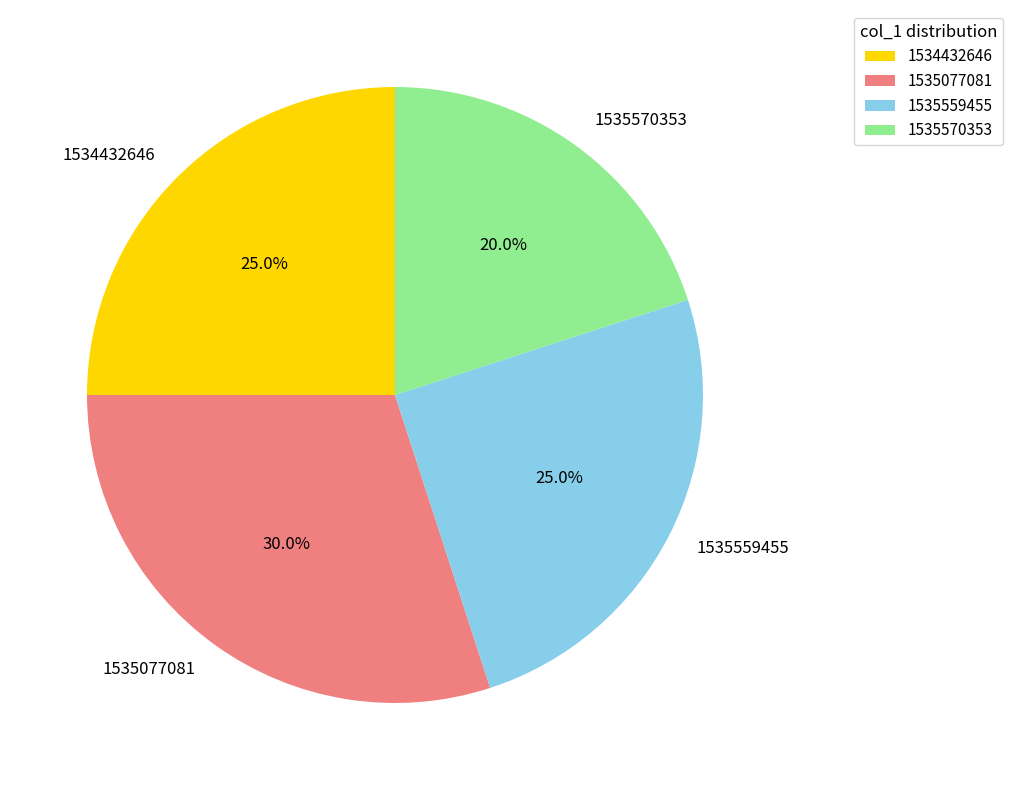

To the nearest percent, what portion does 1534432646 represent?

25%